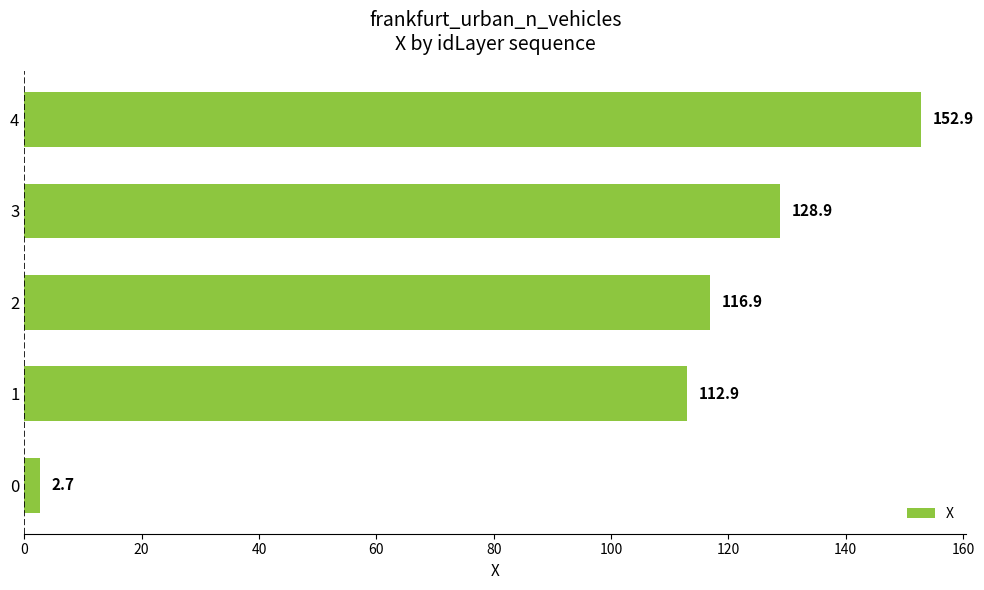

List the labels in order of value, largest first.

4, 3, 2, 1, 0